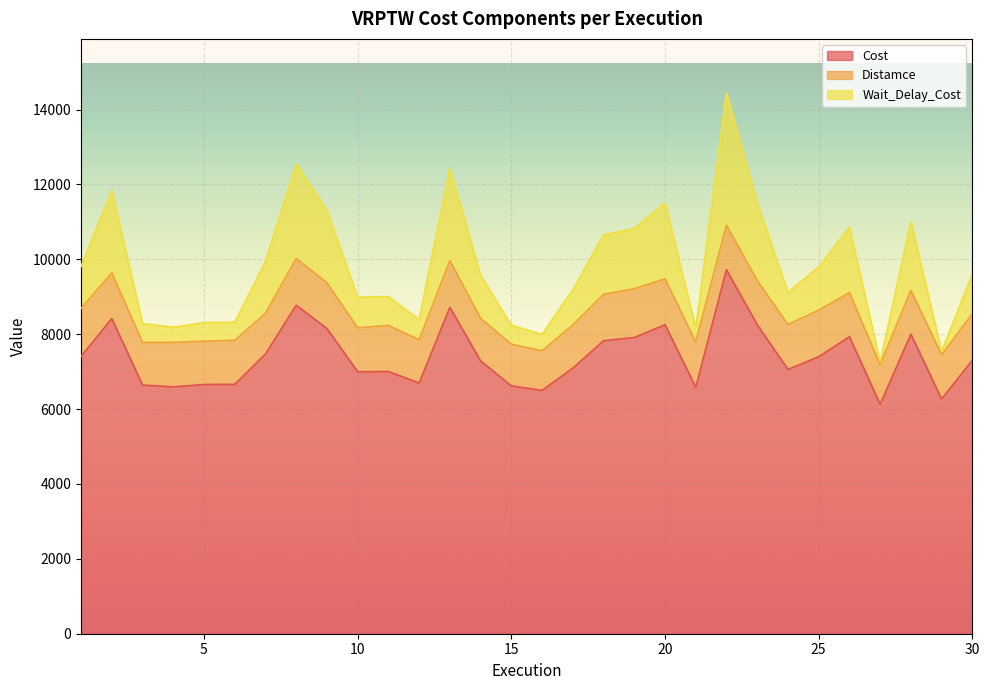

In Wait_Delay_Cost, how many points are lower than both neighbors (excluding endpoints)?

8